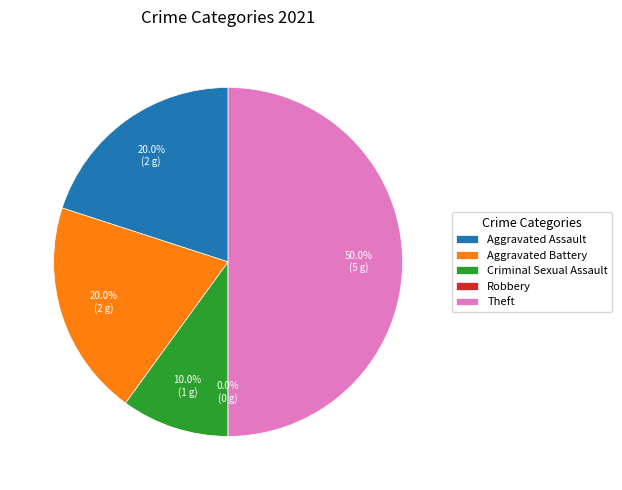

Rank the categories by value from highest to lowest.

Theft, Aggravated Assault, Aggravated Battery, Criminal Sexual Assault, Robbery